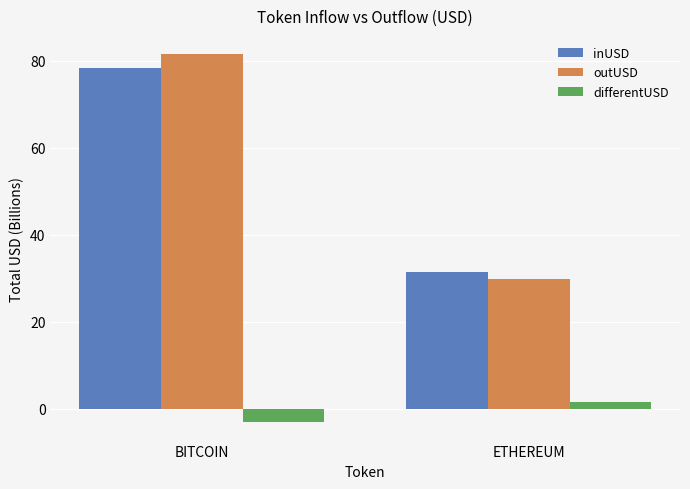

What is the total value across all series at BITCOIN?

156.8